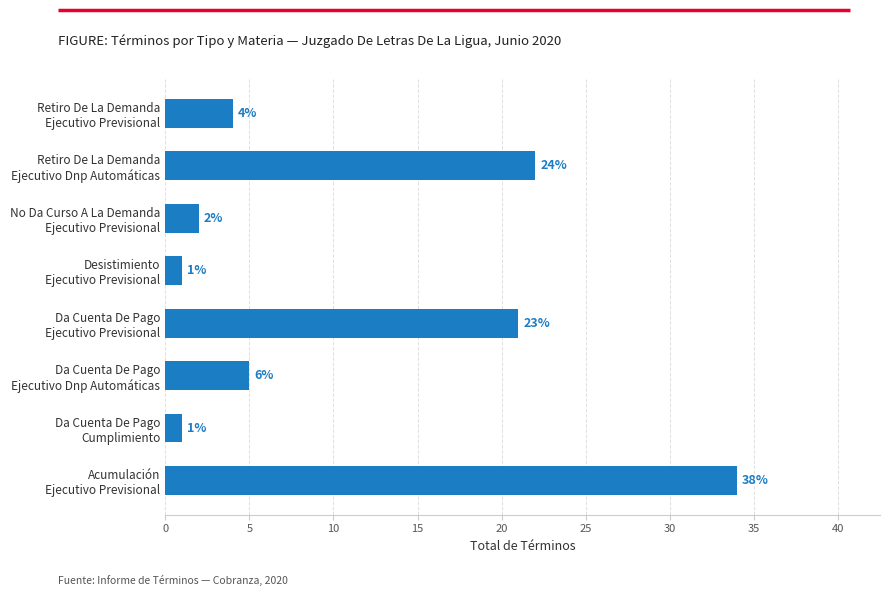

What is the average value?

11